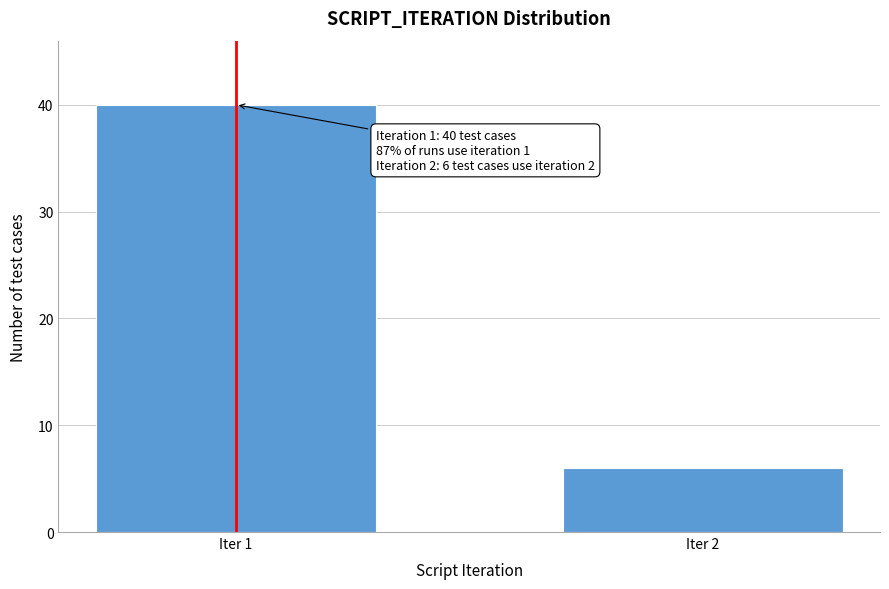

Reading right to left, transcribe all the data shown in this chart.

6	40